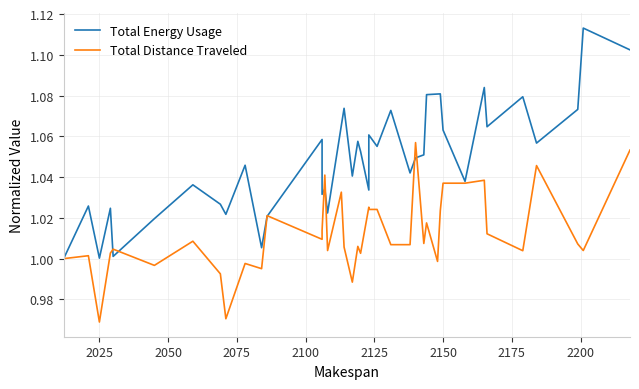

Reading right to left, transcribe all the data shown in this chart.

Total Energy Usage: 1.1	1.1	1.1	1.1	1.1	1.1	1.1	1.0	1.1	1.1	1.1	1.1	1.1	1.0	1.0	1.1	1.1	1.1	1.0	1.1	1.1	1.0	1.1	1.1	1.0	1.0	1.0	1.1	1.0	1.0	1.0	1.0	1.0	1.0	1.0	1.0	1.0	1.0	1.0	1.0
Total Distance Traveled: 1.1	1.0	1.0	1.0	1.0	1.0	1.0	1.0	1.0	1.0	1.0	1.0	1.0	1.1	1.0	1.0	1.0	1.0	1.0	1.0	1.0	1.0	1.0	1.0	1.0	1.0	1.0	1.0	1.0	1.0	1.0	1.0	1.0	1.0	1.0	1.0	1.0	1.0	1.0	1.0